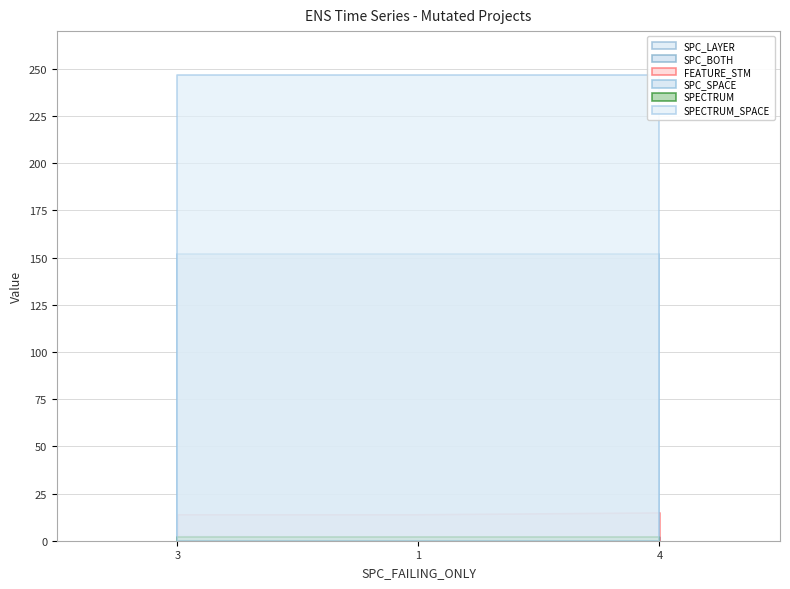

The value of SPC_SPACE at 1 is 40. True or false?

False